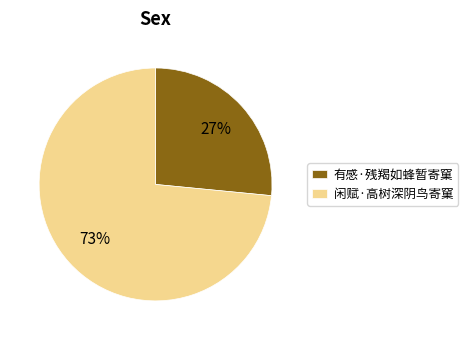

To the nearest percent, what is the average slice percentage?

50%